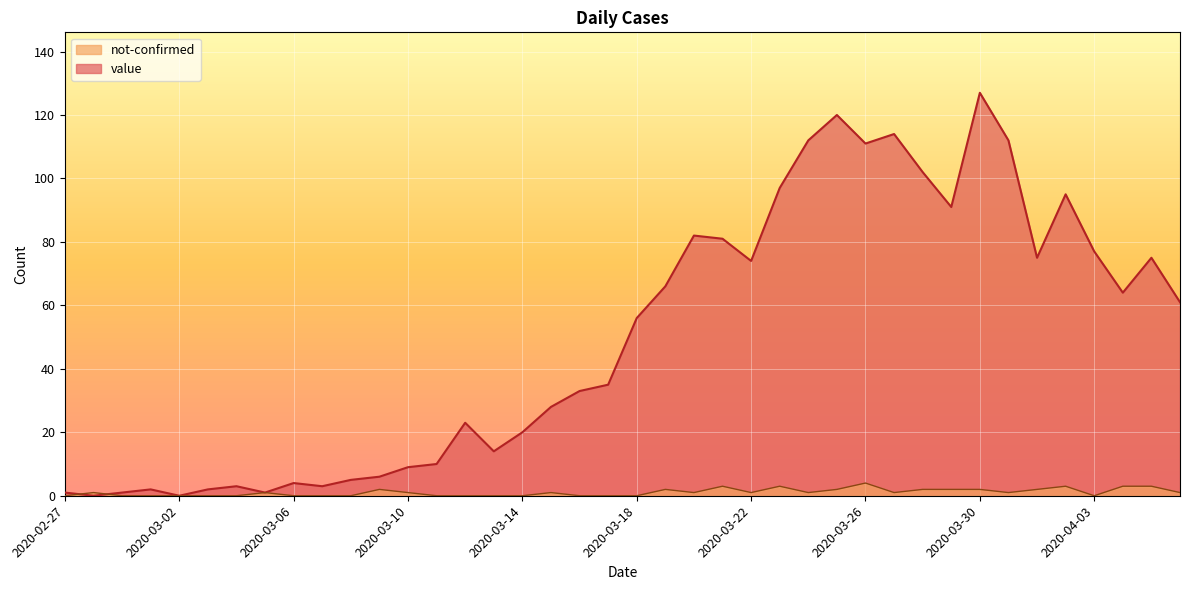

True or false: value and not-confirmed intersect in this chart.

True